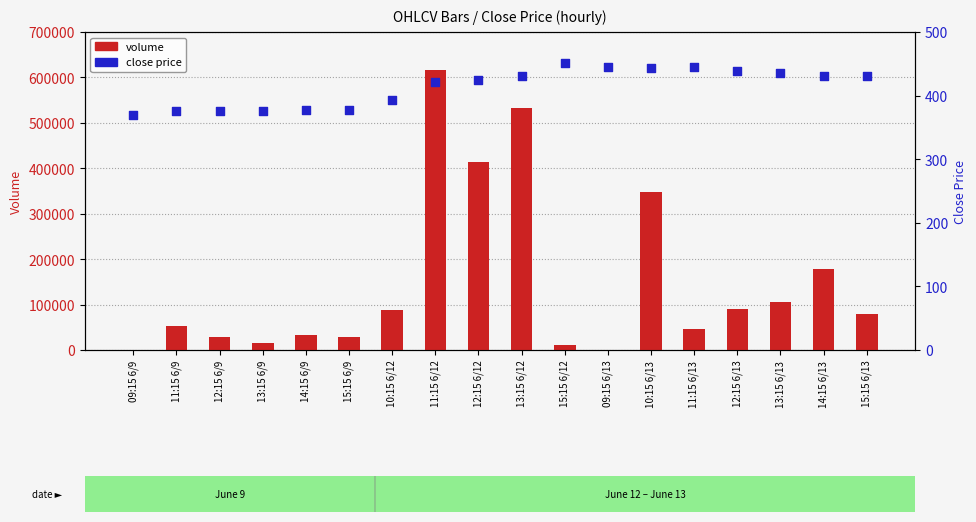

Which series reaches the minimum Y coordinate?

volume